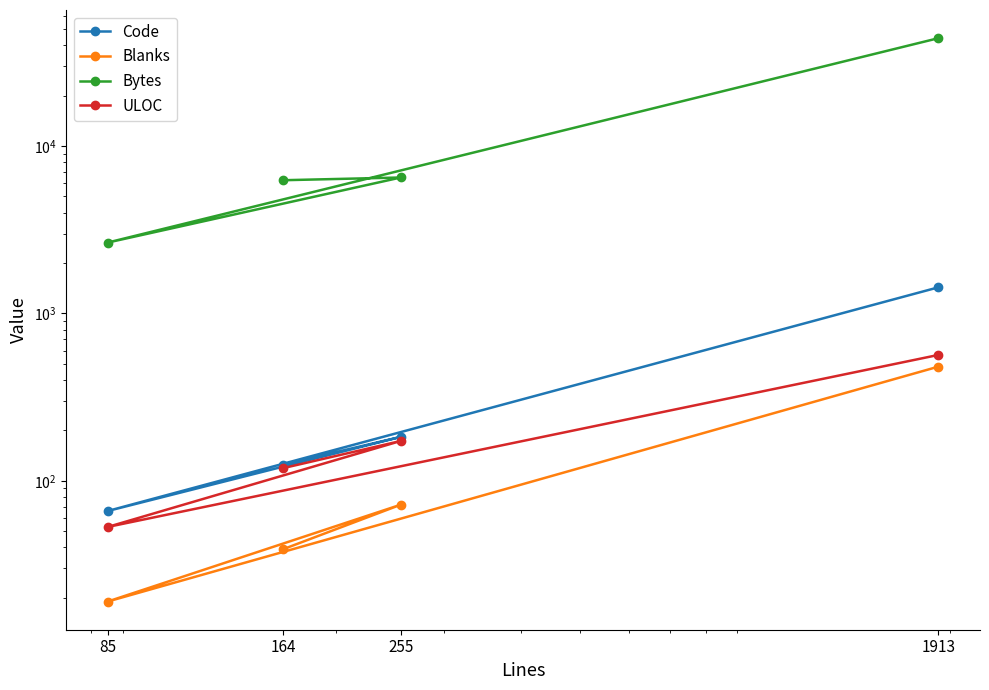

List the series in order of their peak value, lowest first.

Blanks, ULOC, Code, Bytes